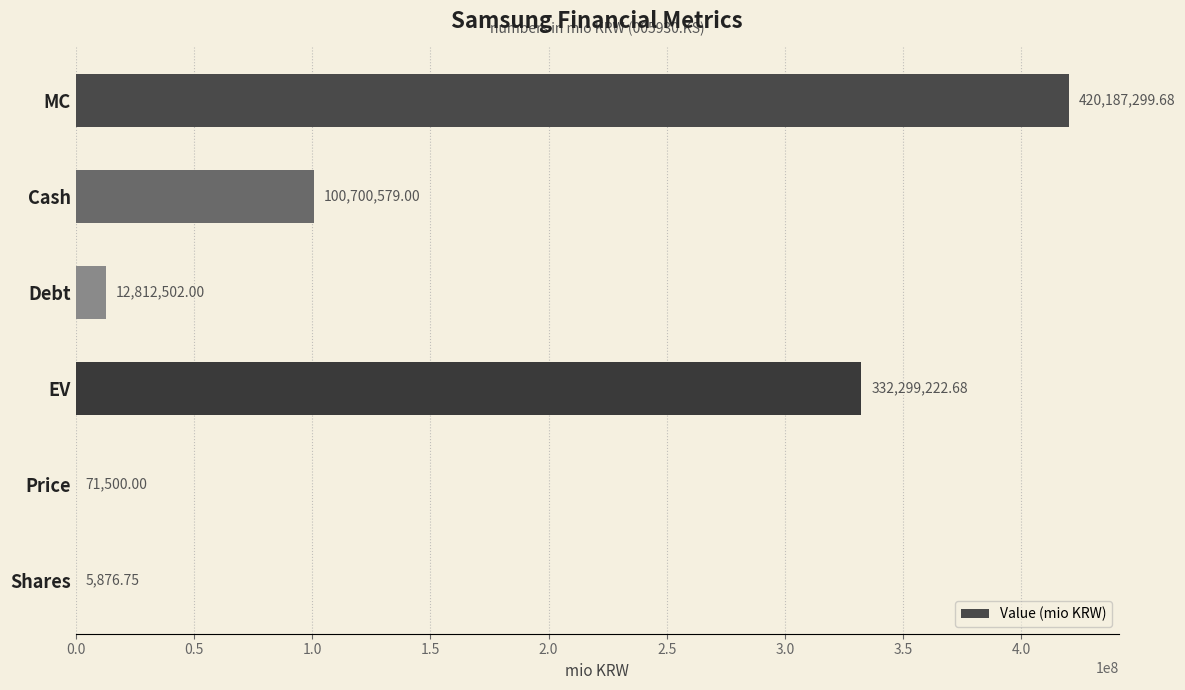

How many categories are shown in the chart?

6